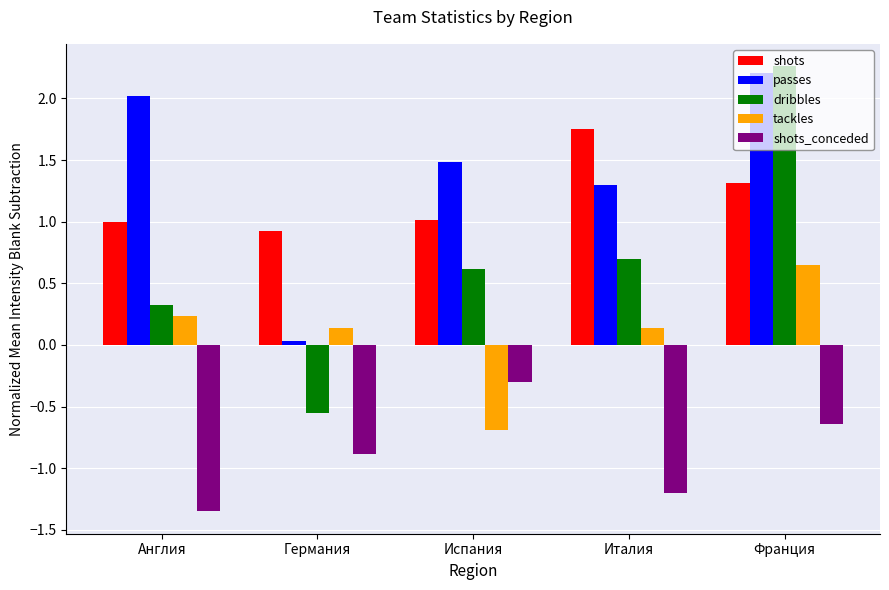

What are all the series names shown in the legend?

shots, passes, dribbles, tackles, shots_conceded